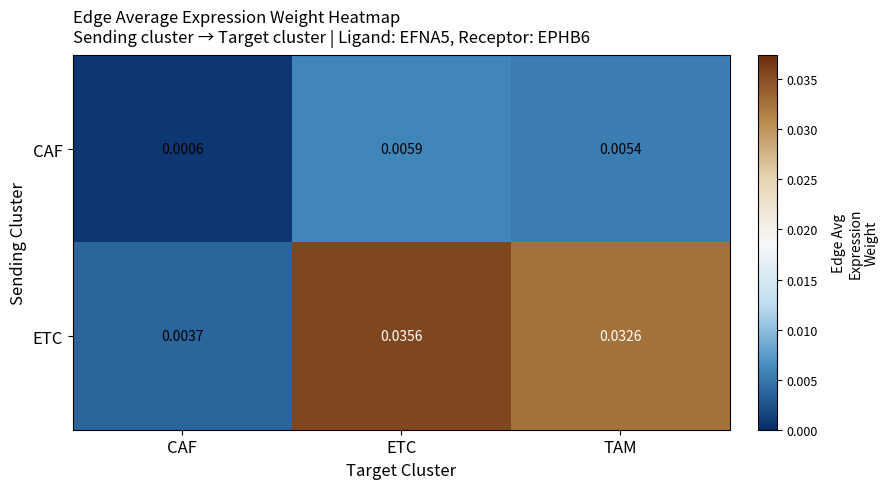

Which label corresponds to the largest value in the chart?

ETC